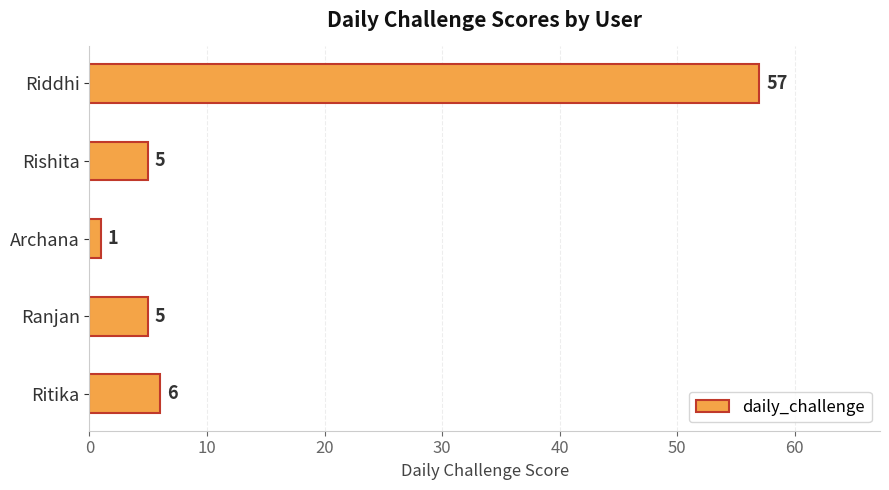

Is it true that the value at Archana is 1?

True